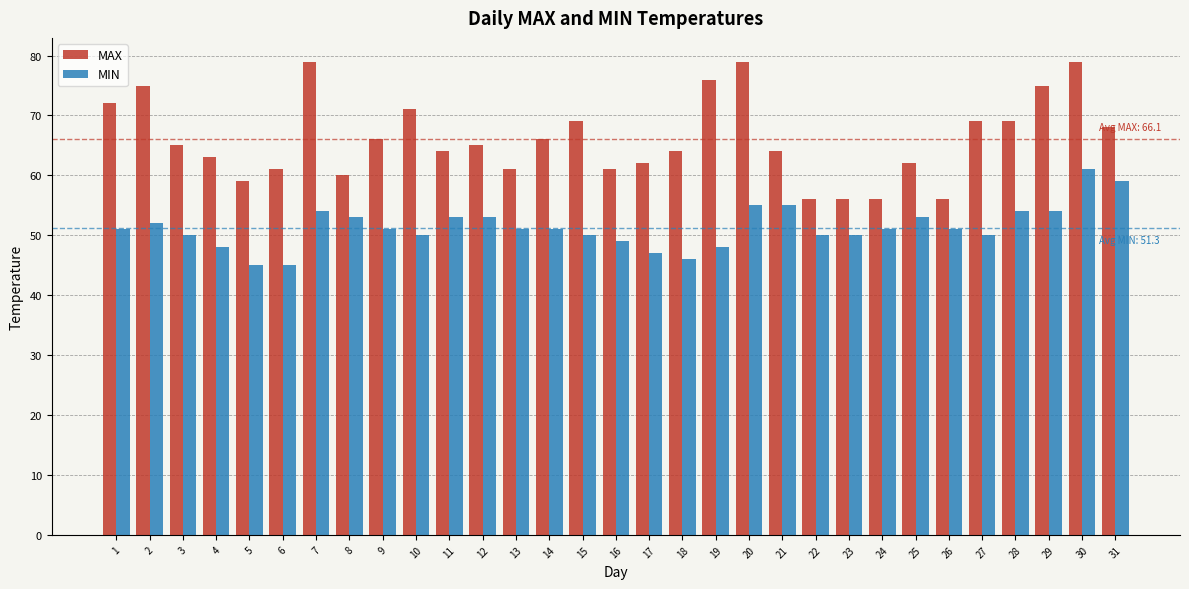

At which category is the sum across all series the highest?

30